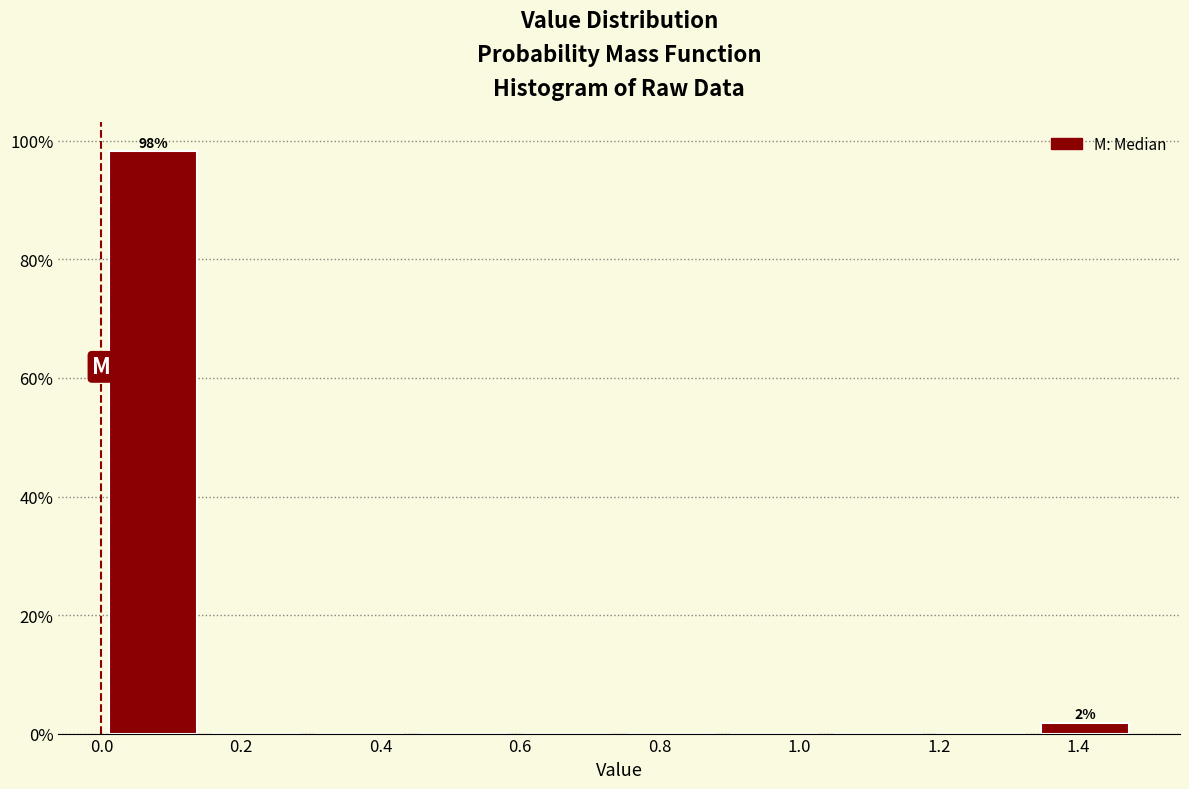

Over which range of the x-axis is the bar tallest?

0.00 to 0.14